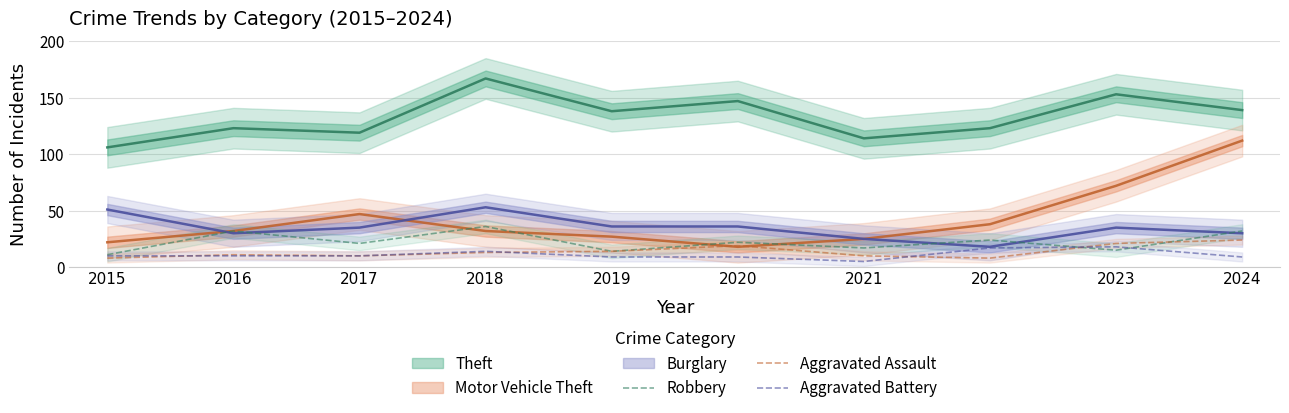

True or false: Robbery has more than 2 interior local peaks.

True